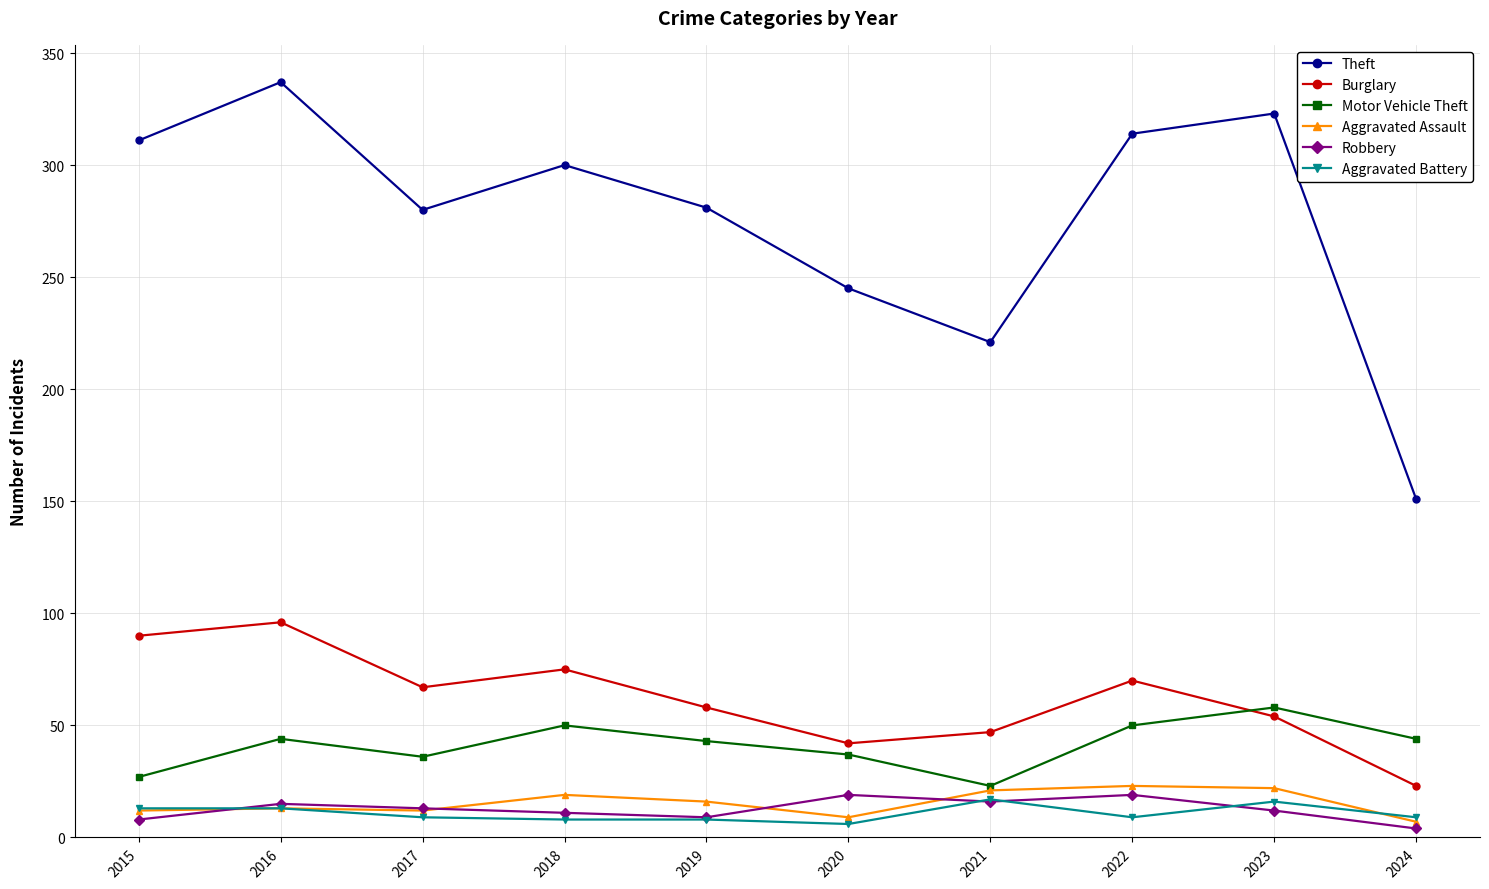

What is the spread (max minus min) of values at 2019?

273